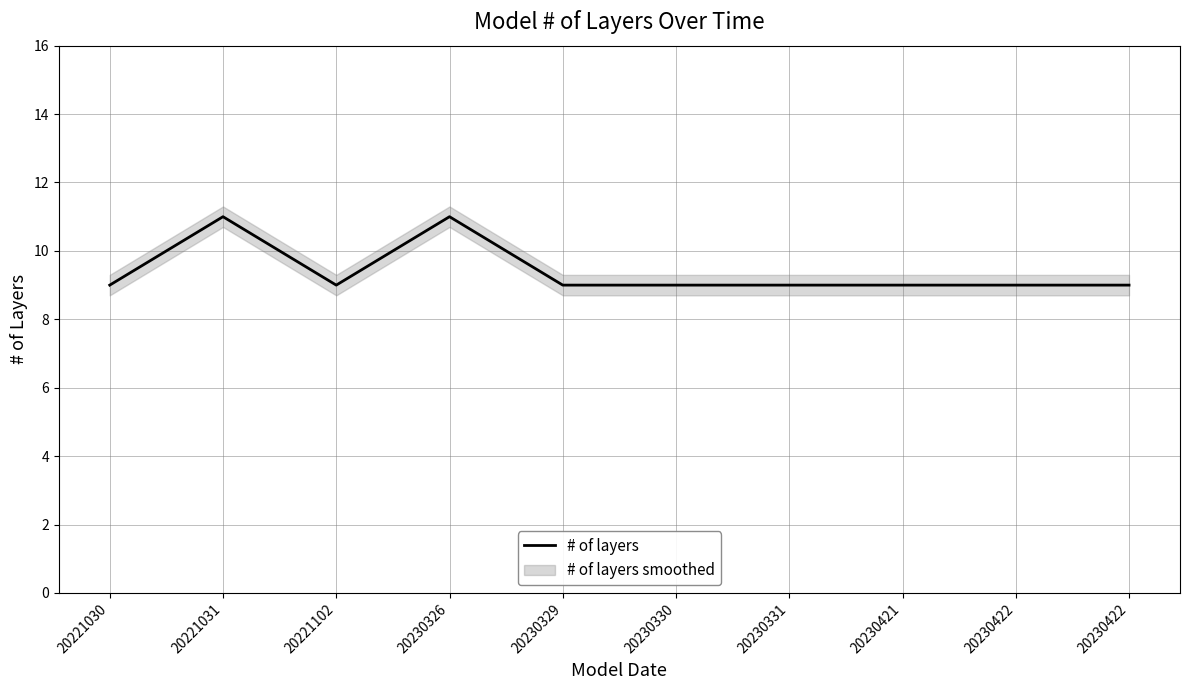

Which label corresponds to the smallest value in the chart?

20221030